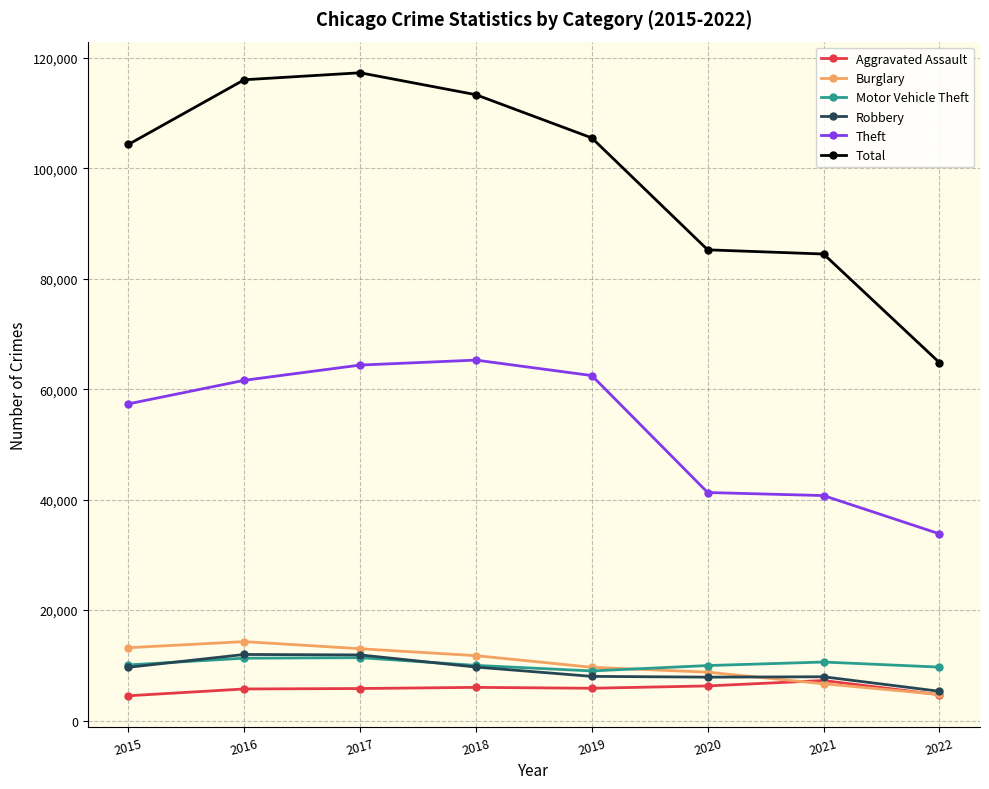

True or false: Aggravated Assault and Motor Vehicle Theft intersect in this chart.

False